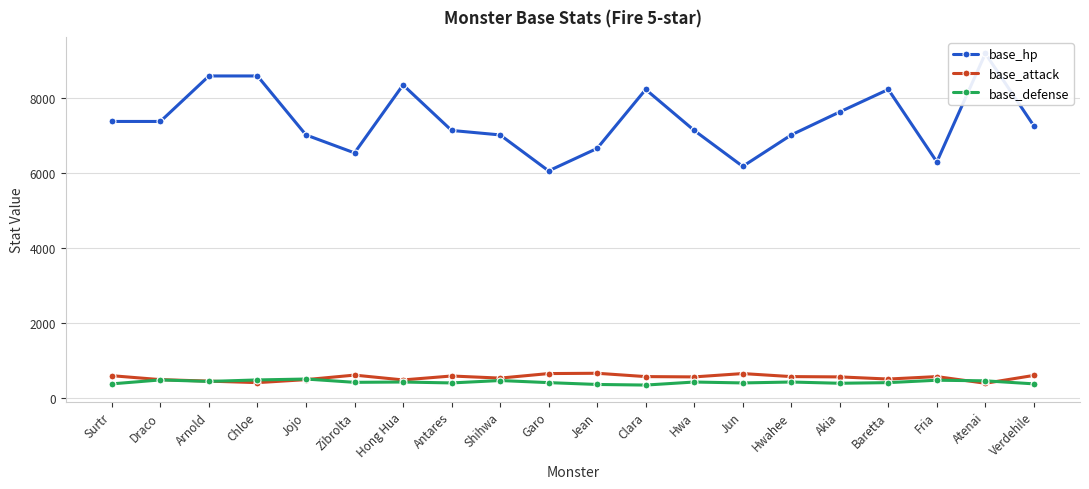

What is the maximum value for base_hp?

9195